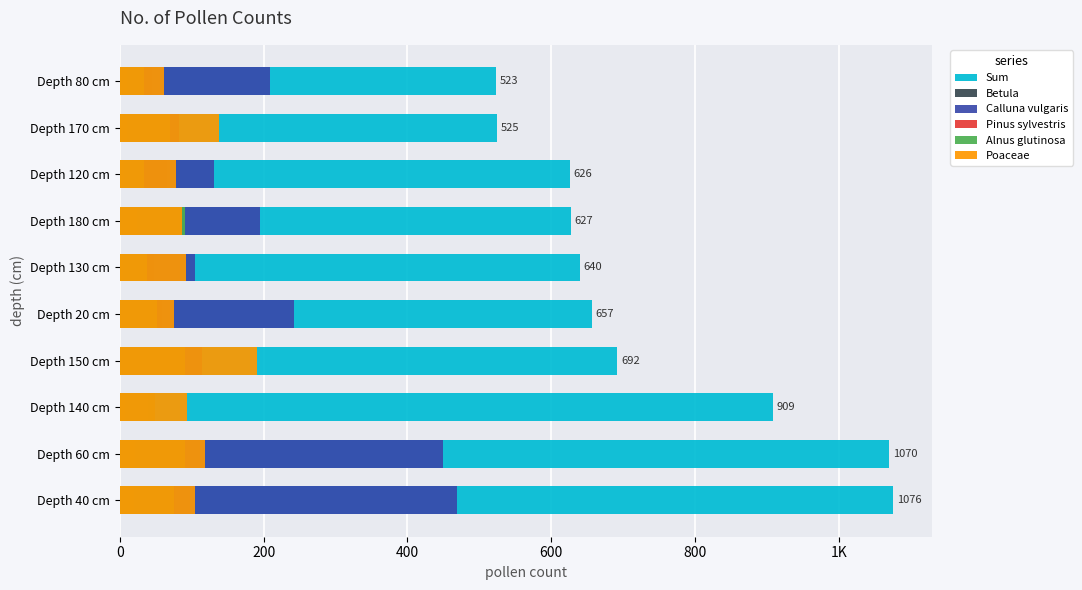

Between 600 and 9, which is larger?

600